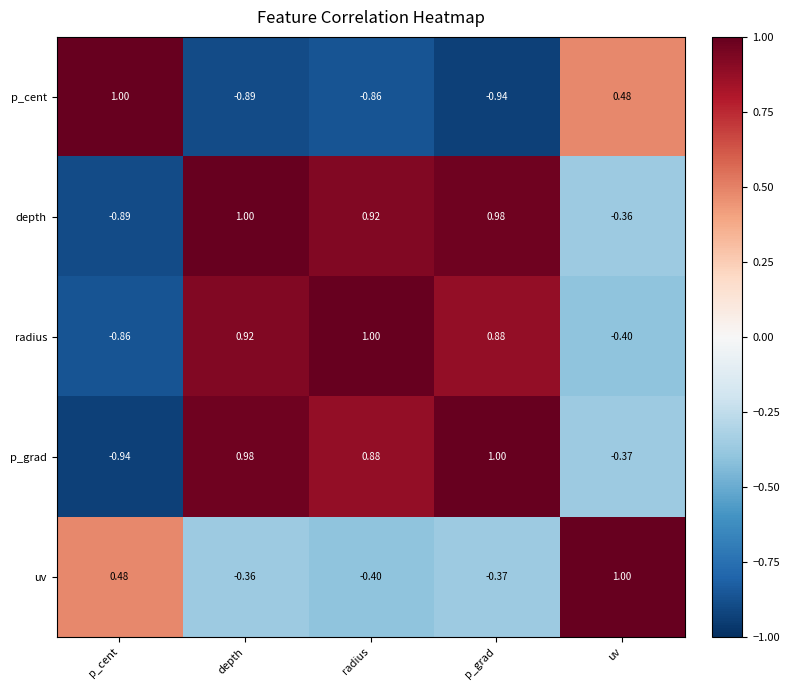

Which series has the largest total across all categories?

depth